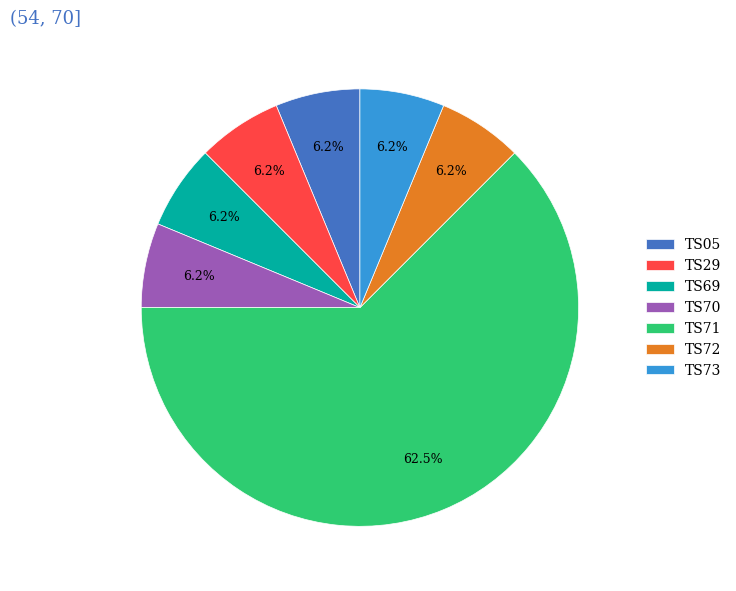

Approximately how many times larger is the value at TS29 compared to TS05?

1.0